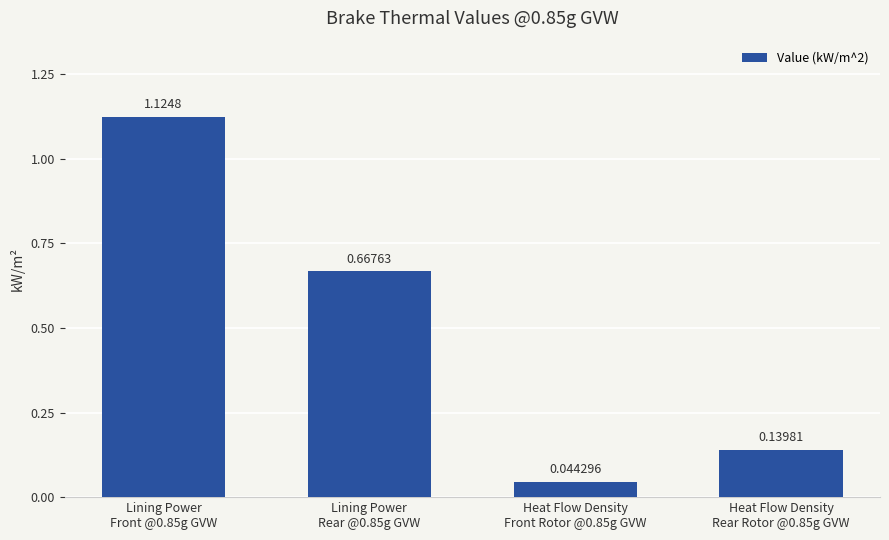

What is the average value?

0.5